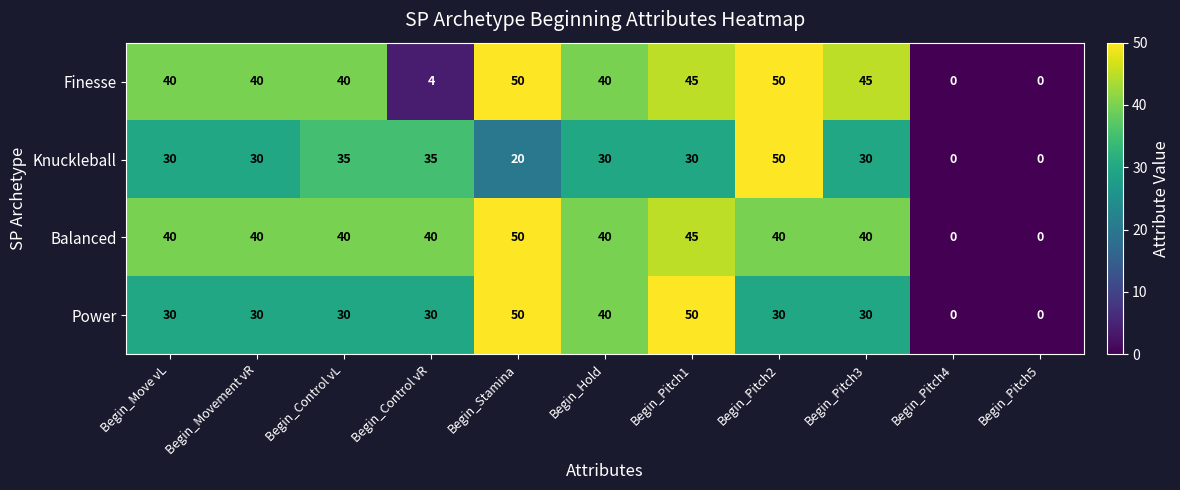

At how many categories does at least one series exceed 10?

9